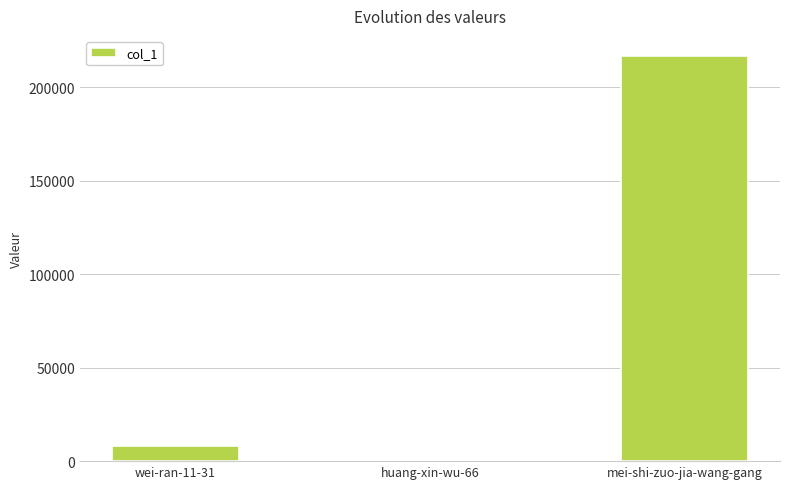

Which label corresponds to the largest value in the chart?

mei-shi-zuo-jia-wang-gang